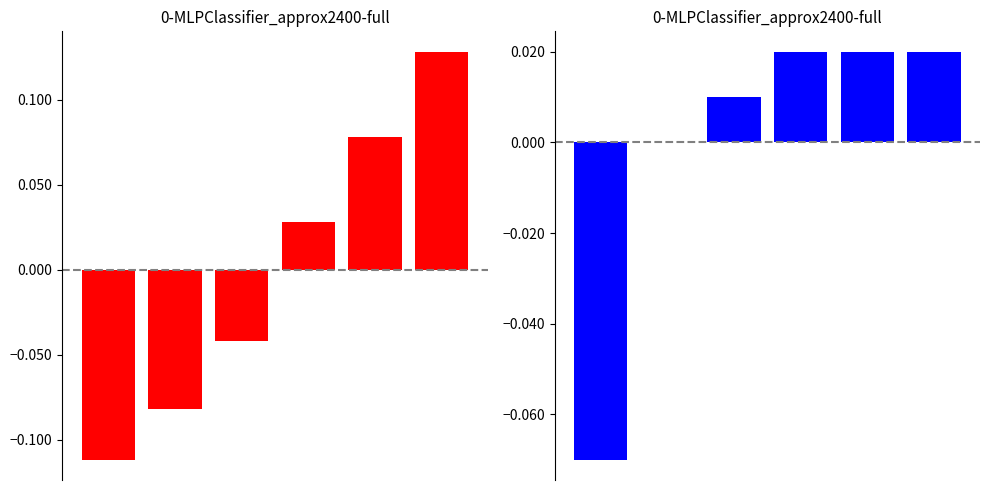

The value of t_change deviation at 4 is 0.0. True or false?

True